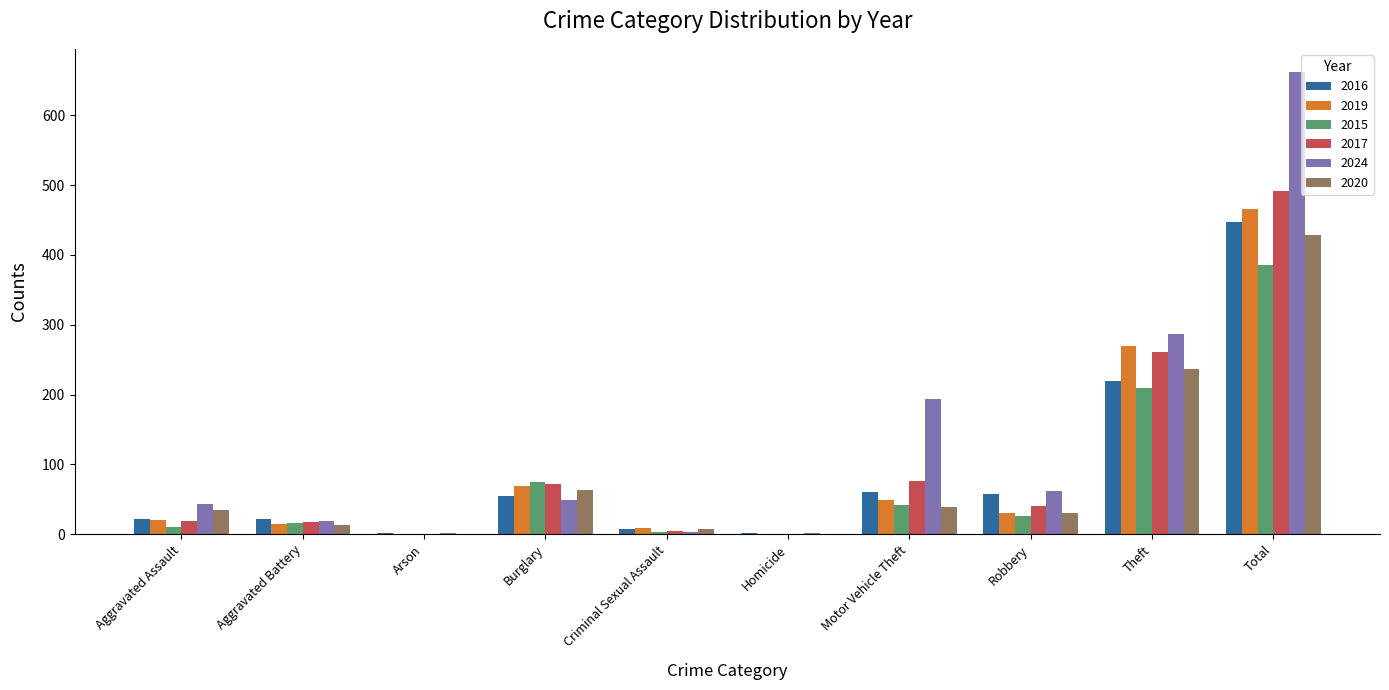

How many categories are shown in the chart?

10